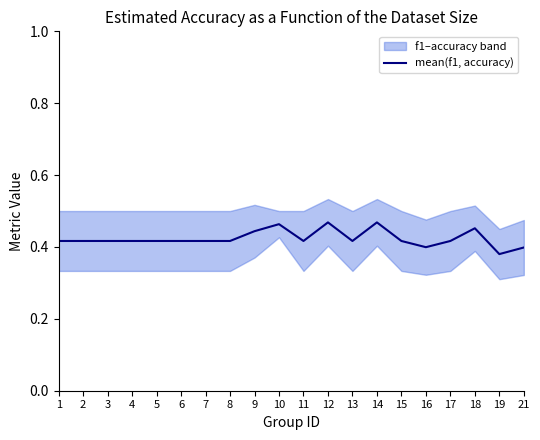

Which has a higher value, 8 or 11?

8